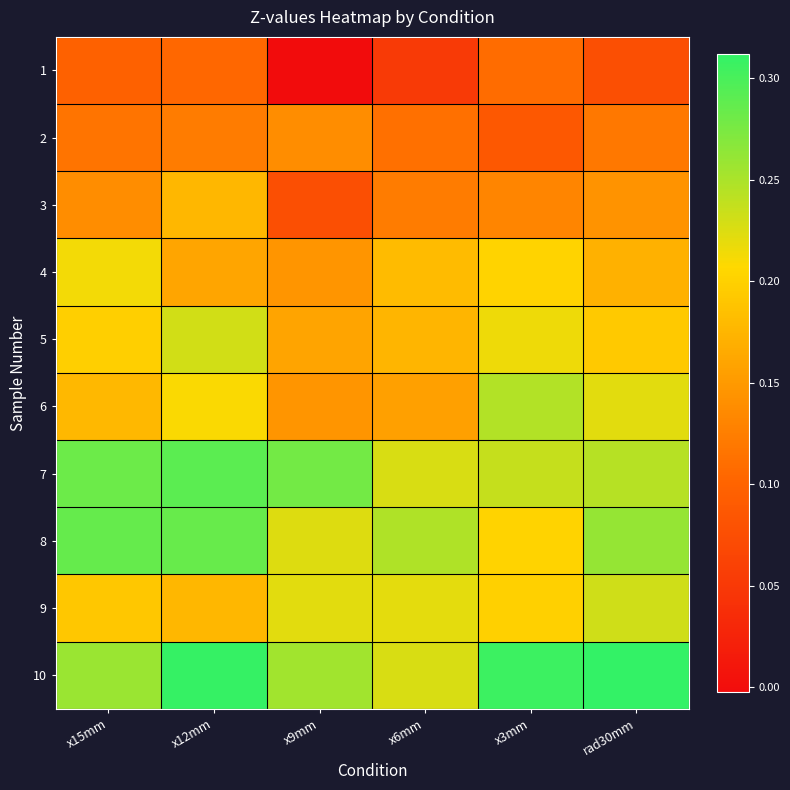

Which label corresponds to the largest value in the chart?

rad30mm